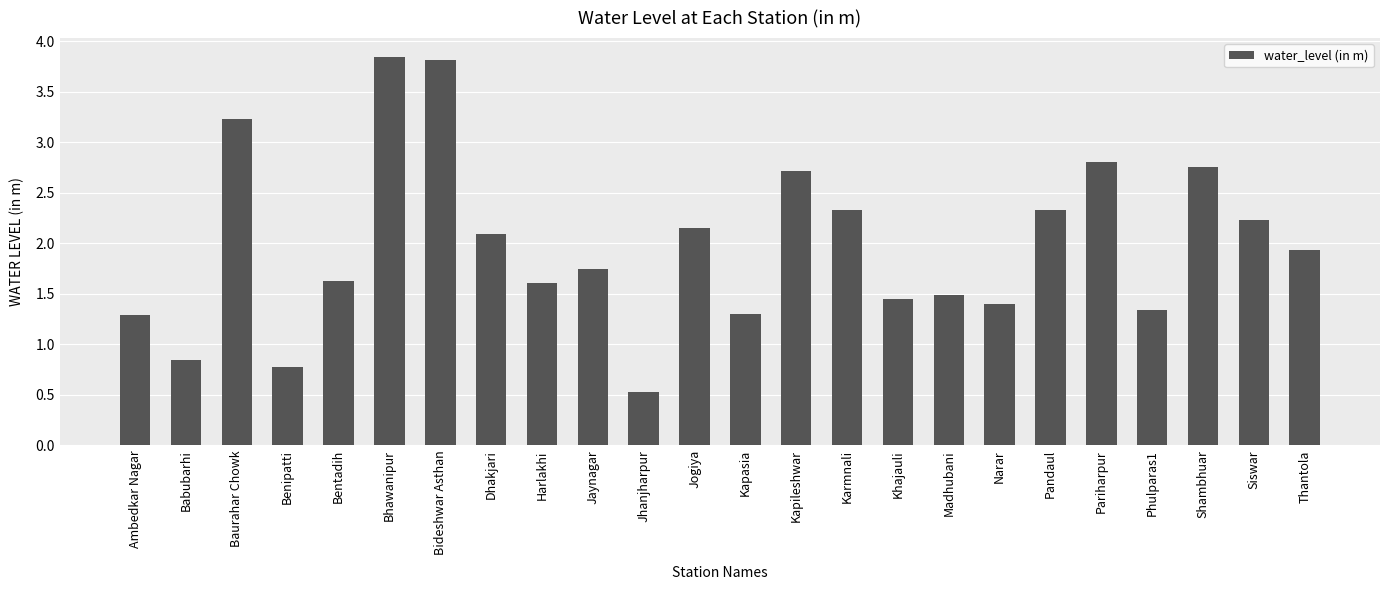

What is the difference between the values at Thantola and Khajauli?

0.5